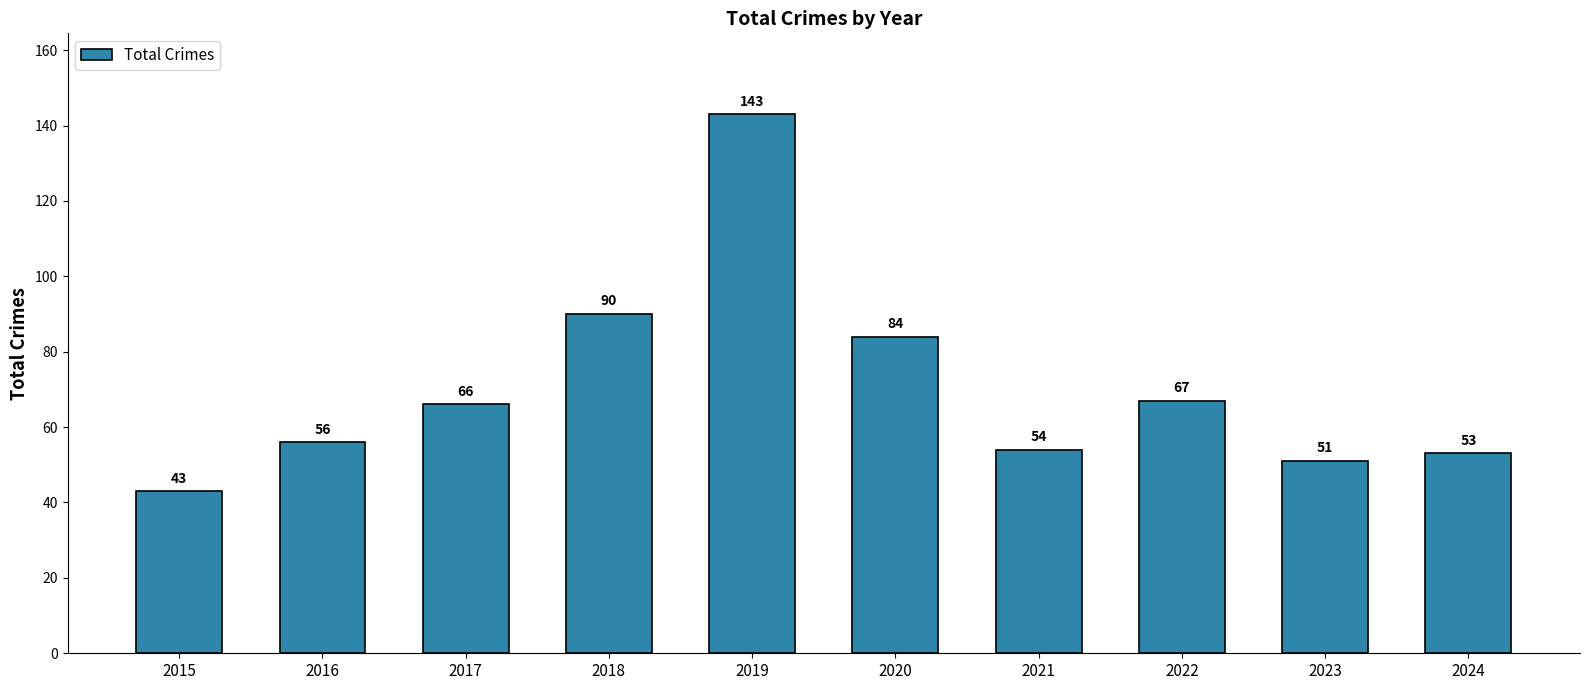

Are the bars grouped side by side (vs. stacked)?

No